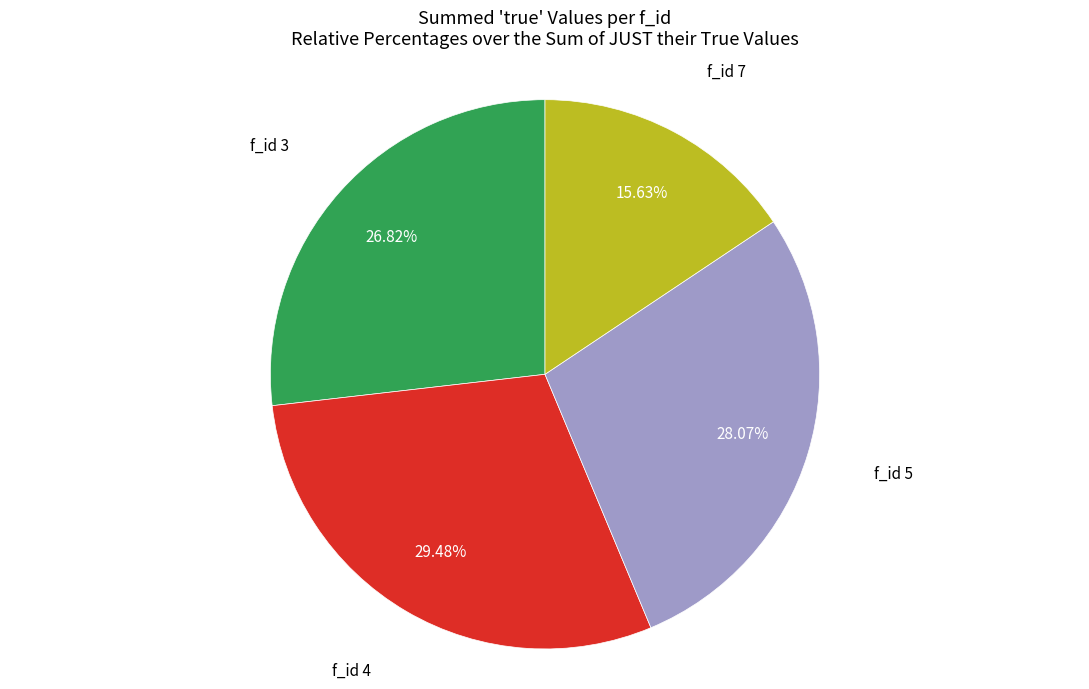

Is there a majority slice in this chart?

No